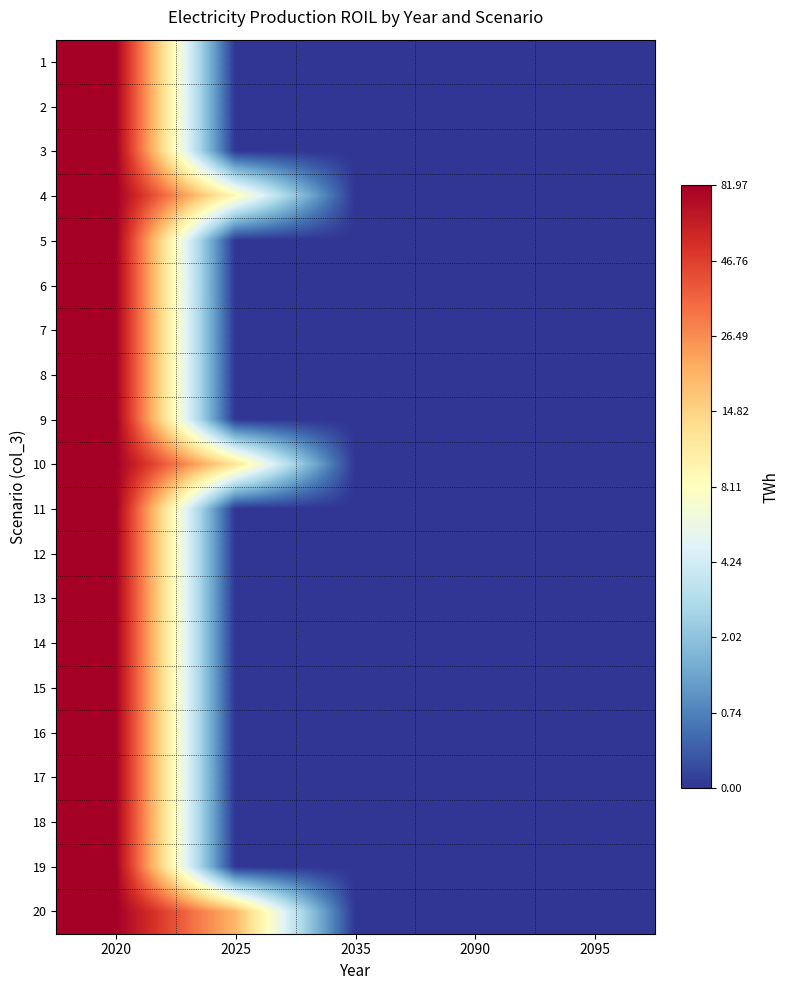

At 2090, list the series in order from largest to smallest.

1, 2, 3, 4, 5, 6, 7, 8, 9, 10, 11, 12, 13, 14, 15, 16, 17, 18, 19, 20